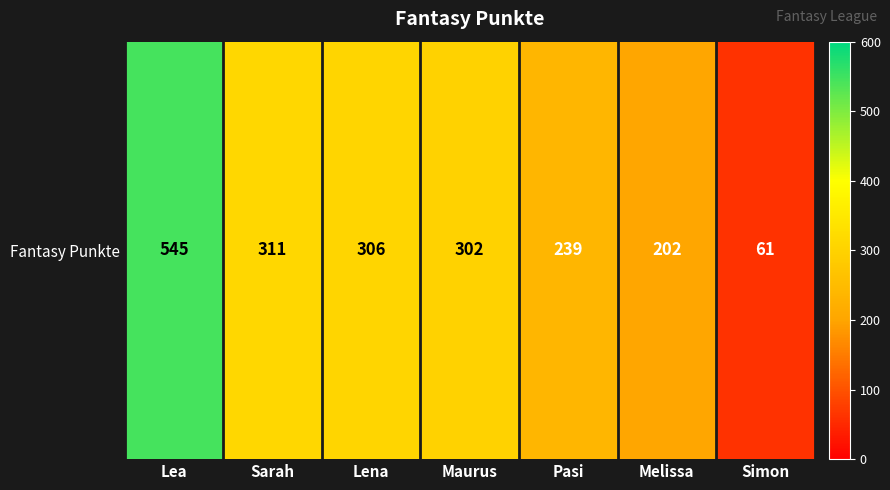

The value at Lea is 921. True or false?

False